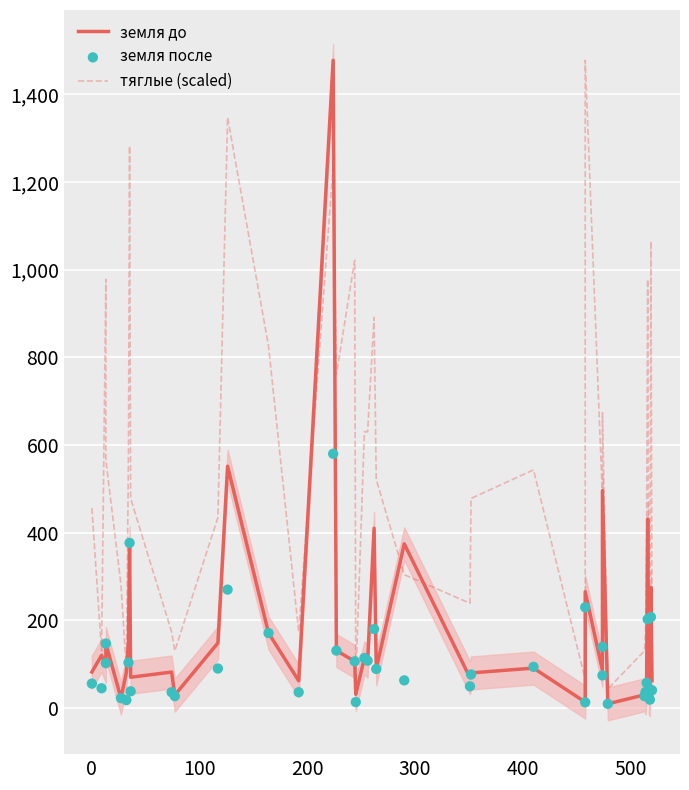

Which series contains the highest Y value?

земля до